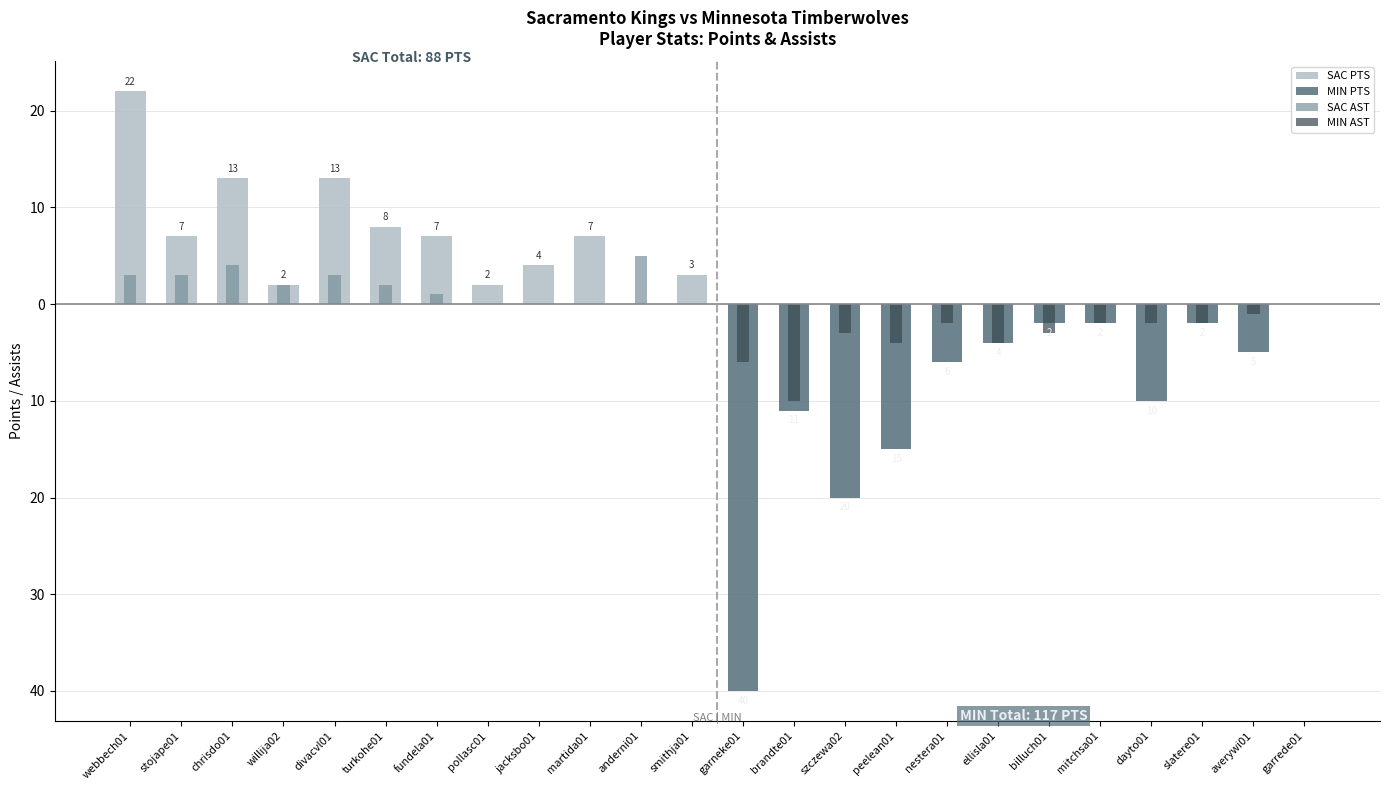

How many values in MIN PTS are below zero?

11